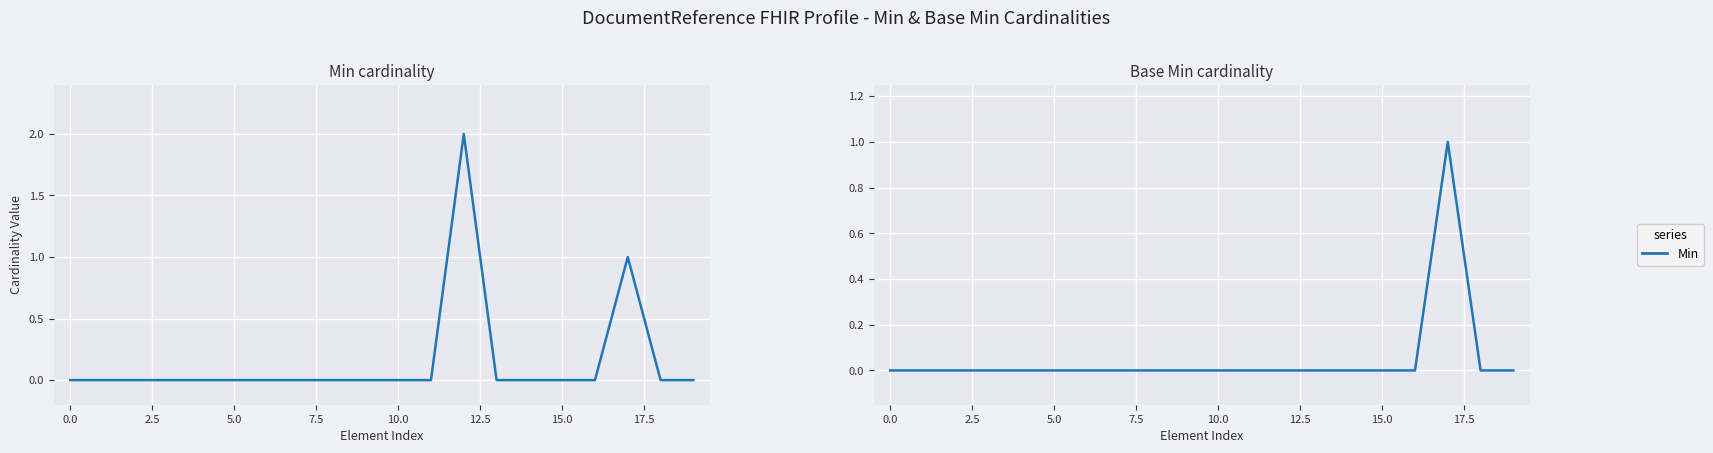

At which category is the sum across all series the highest?

12